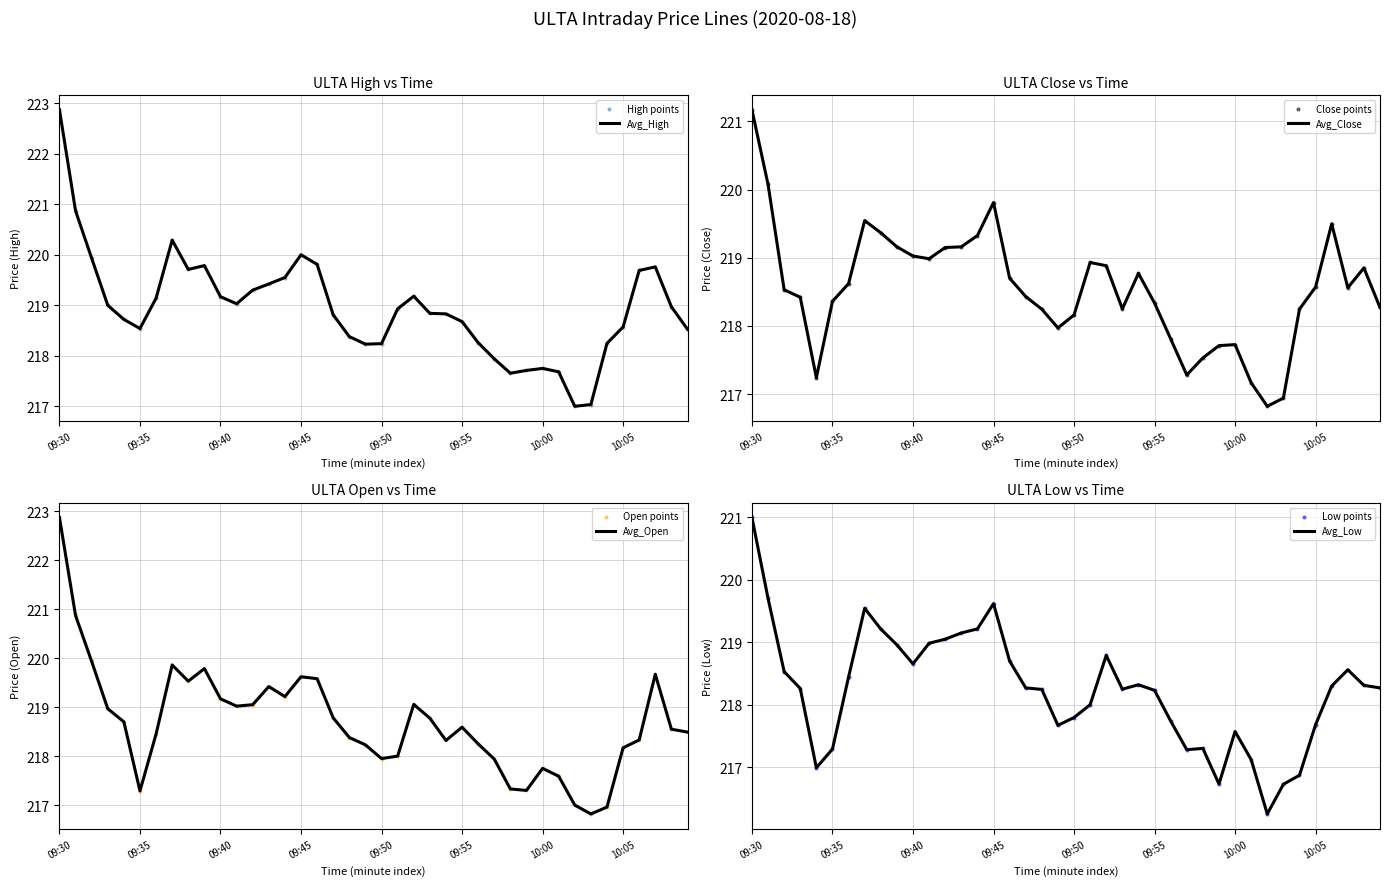

At which label does Avg_High reach its peak?

09:30